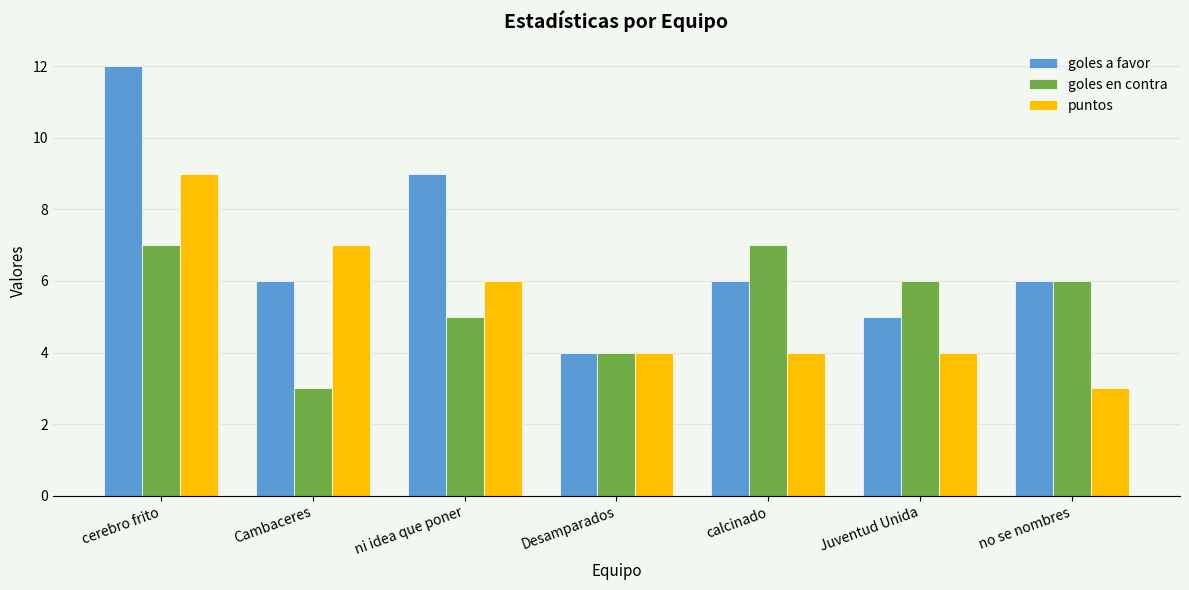

Count the number of data series in this chart.

3